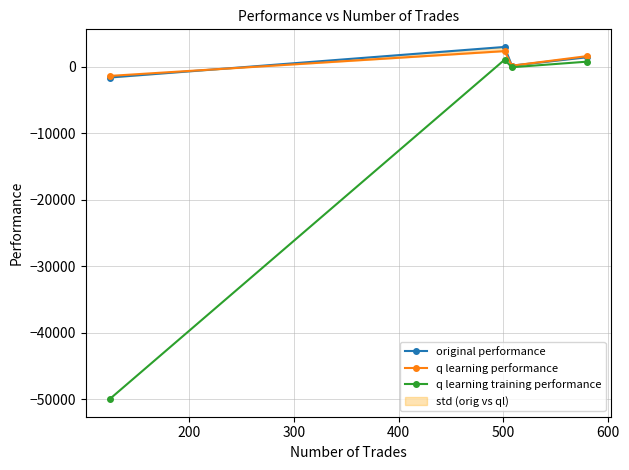

Which series has the largest total across all categories?

original performance